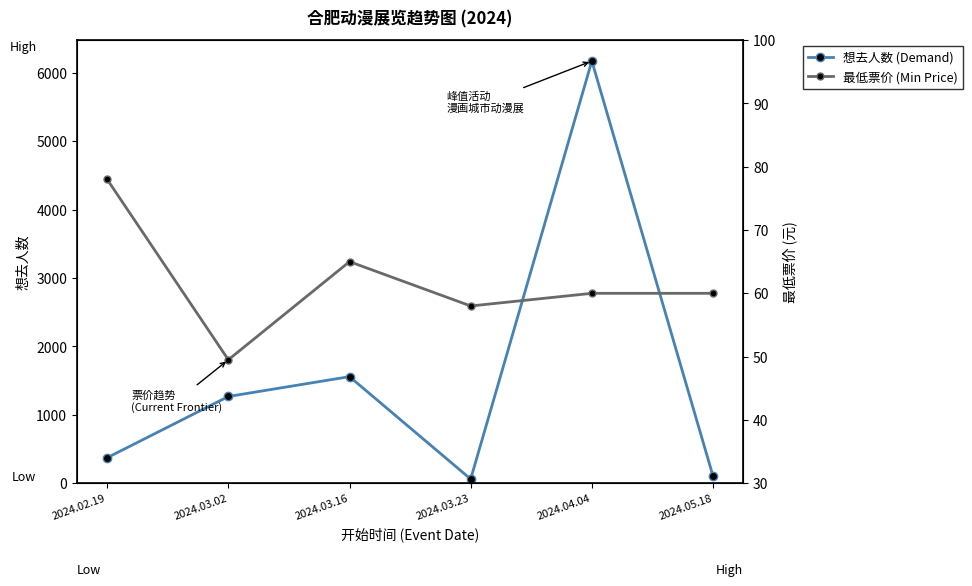

True or false: 想去人数 (Demand) has a value of 41.2 at 2024.03.23.

False